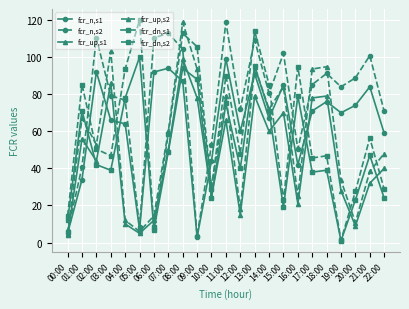

How many data points in fcr_dn,s2 are above 50?

12